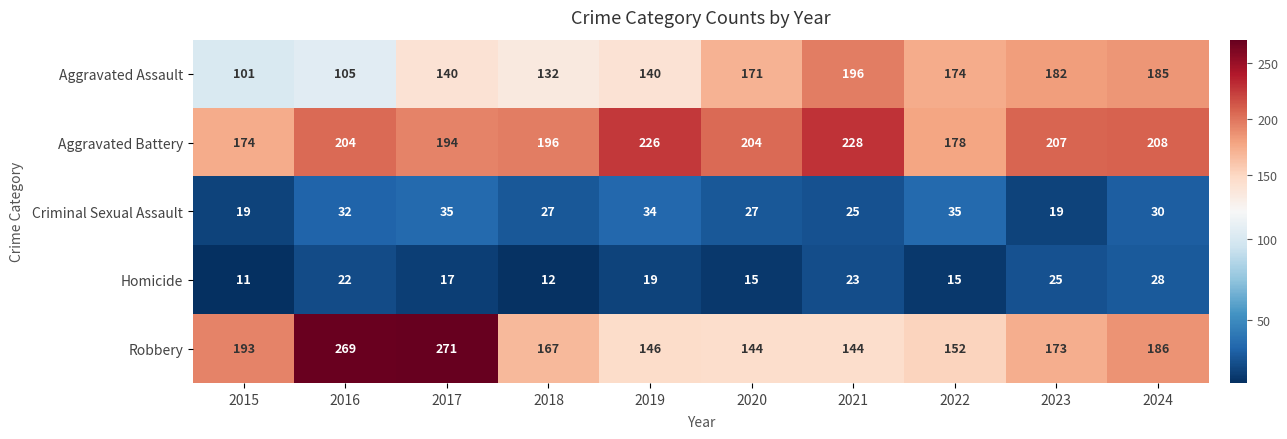

What is the difference between the second highest and second lowest values in the Criminal Sexual Assault series?

16